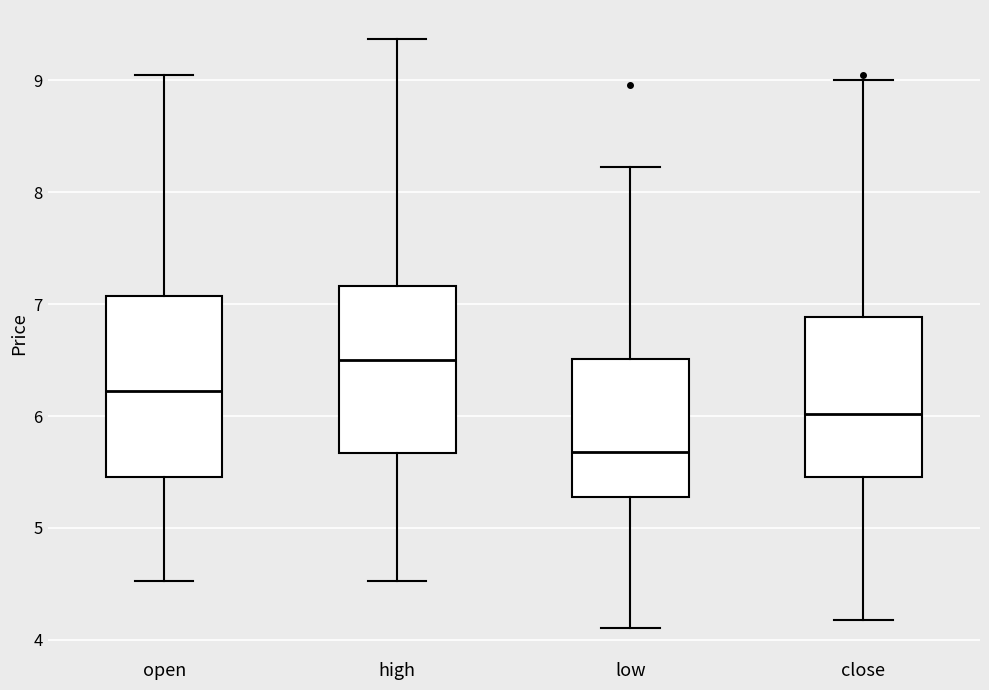

Reading left to right, read every box against the y-axis: the position of its median line, the range the box covers, and the ends of its whiskers. The values are not printed on the chart, so give them approximately, as read against the axis.

open: median 6.2, box 5.5 to 7.1, whiskers 4.5 to 9.0
high: median 6.5, box 5.7 to 7.2, whiskers 4.5 to 9.4
low: median 5.7, box 5.3 to 6.5, whiskers 4.1 to 8.2
close: median 6.0, box 5.5 to 6.9, whiskers 4.2 to 9.0